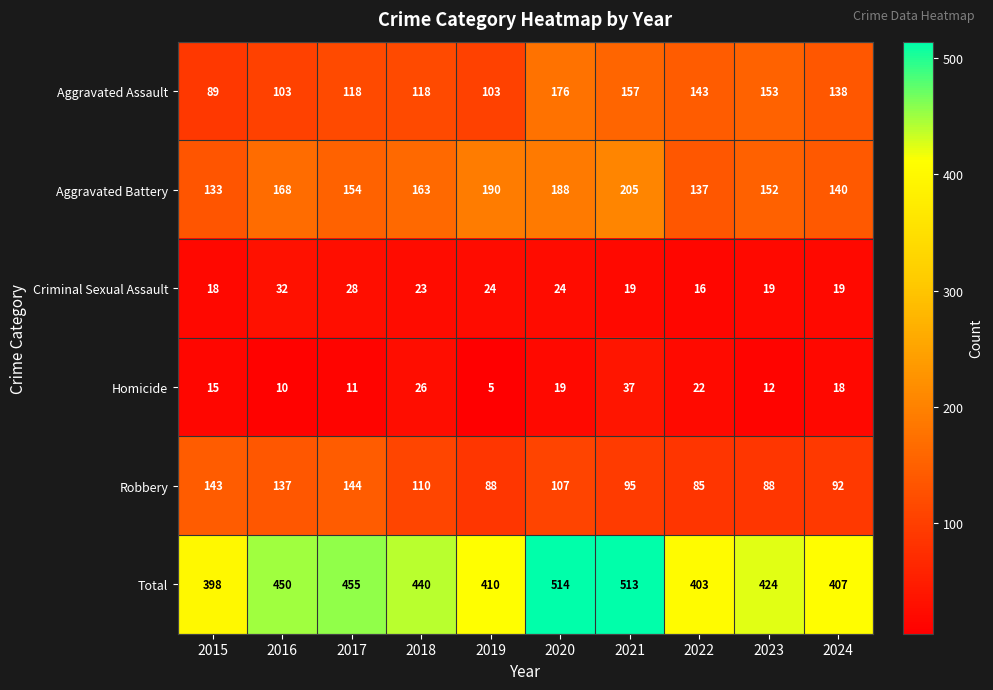

Between 2023 and 2024, which series saw the biggest shift?

Total